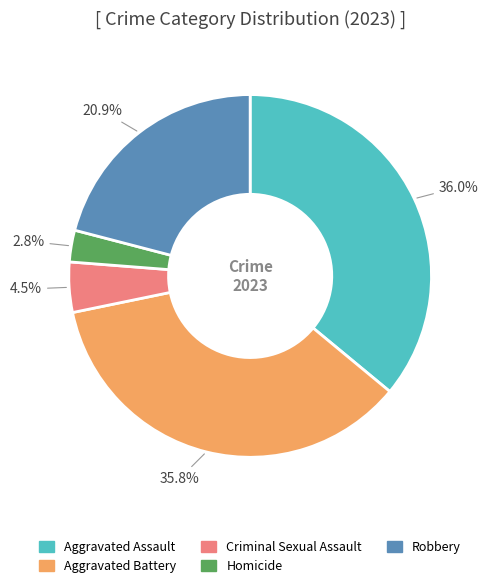

Which slice is the smallest?

Homicide